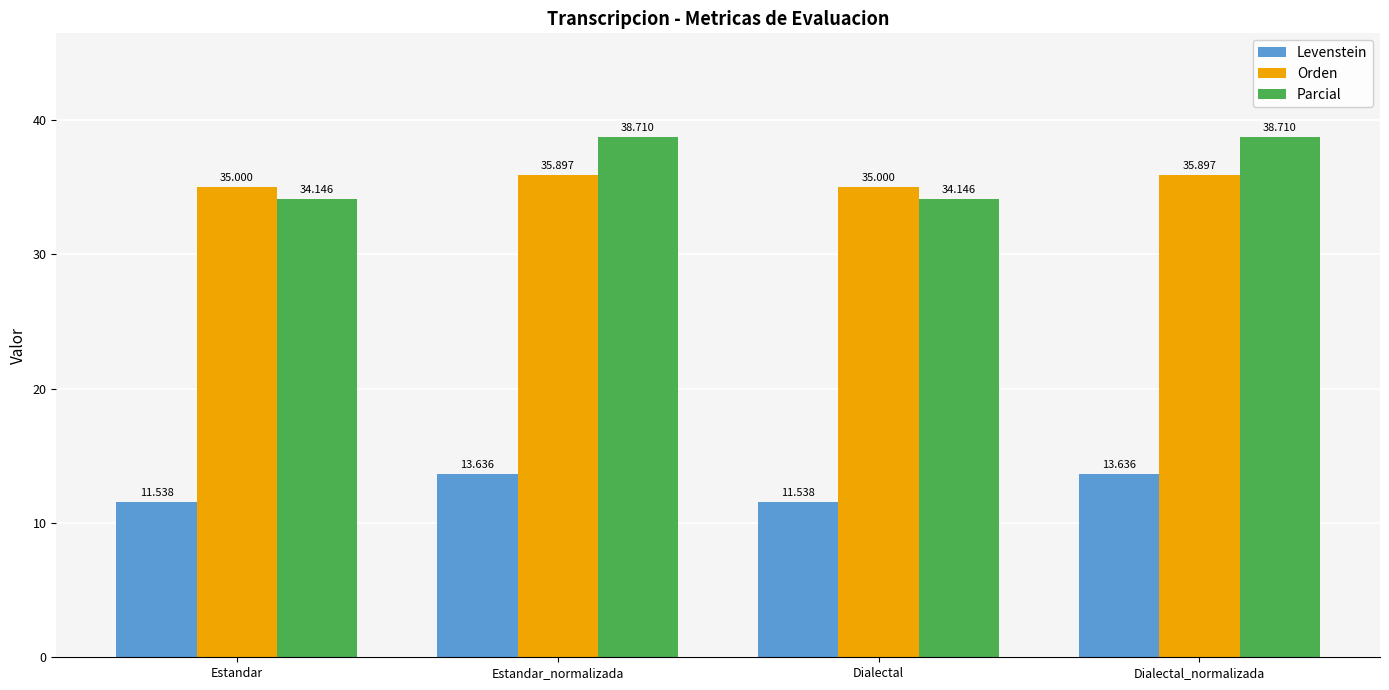

Are the bars horizontal?

No